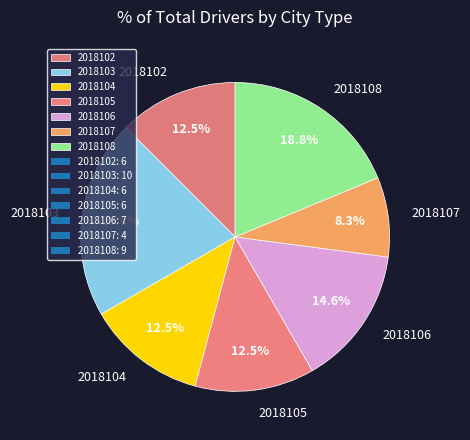

What is the smallest slice in the pie chart?

2018107